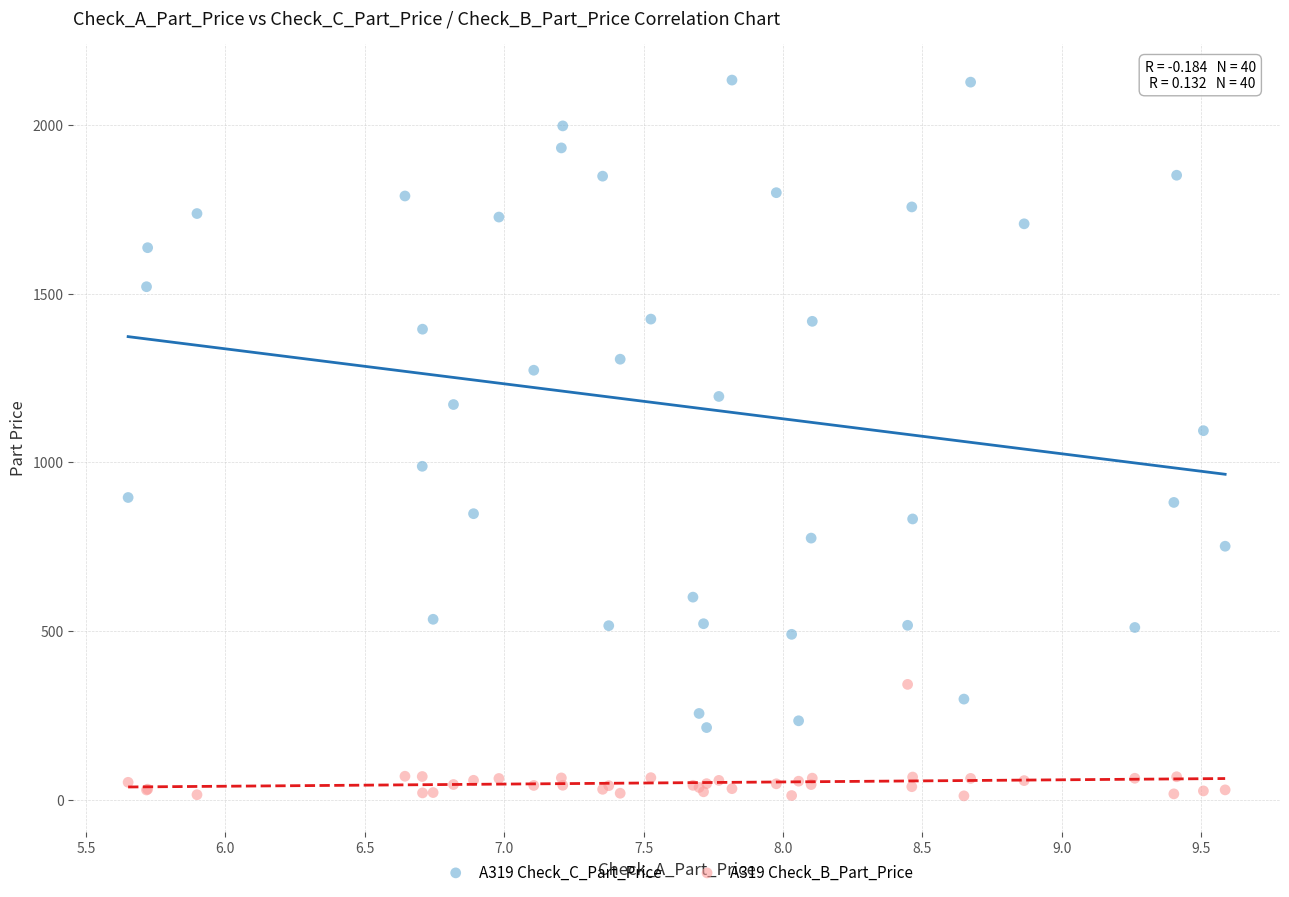

What are all the series names shown in the legend?

A319 Check_C_Part_Price, A319 Check_B_Part_Price